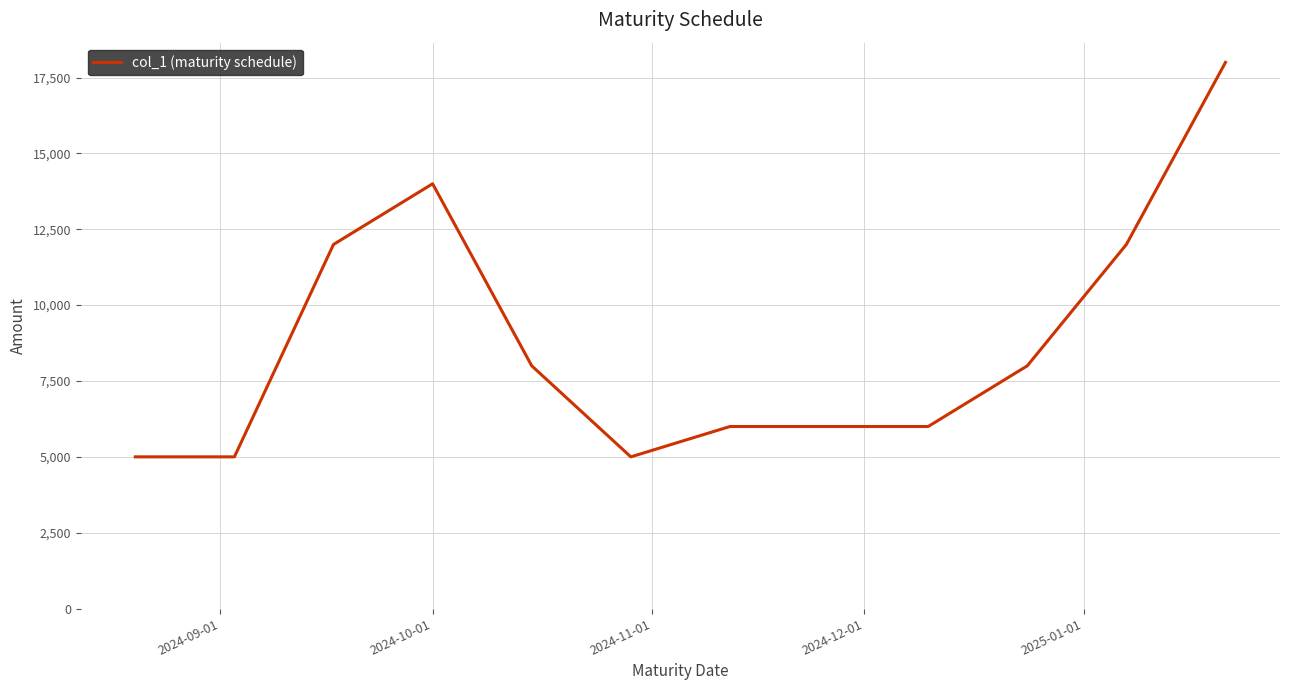

What is the maximum value shown in the chart?

18000